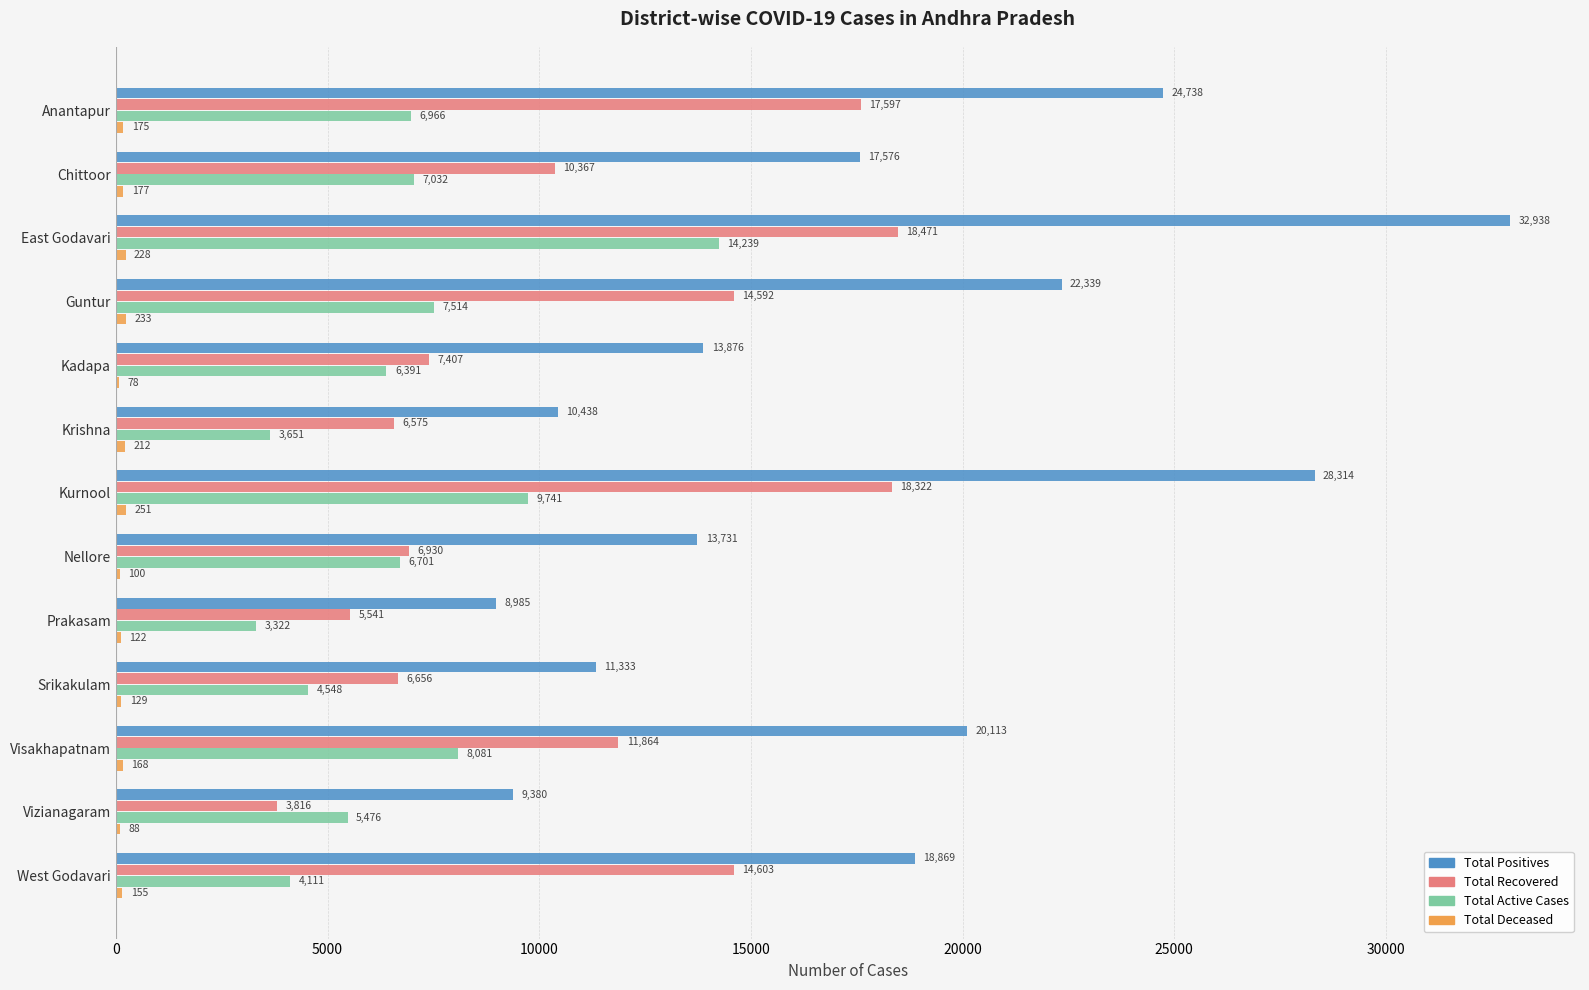

At which category does the chart reach its peak across all series?

East Godavari